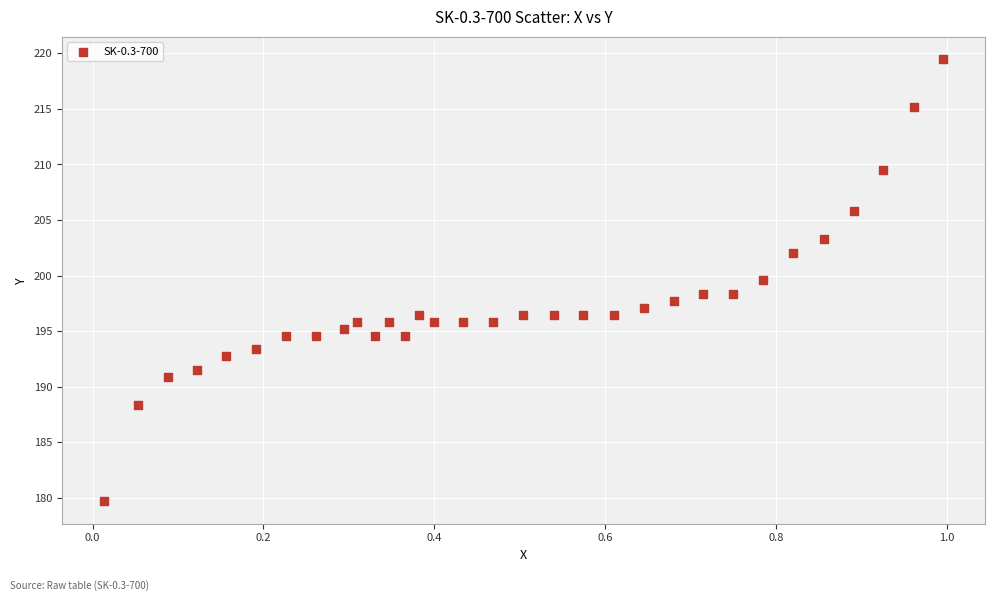

How many data points are displayed?

32